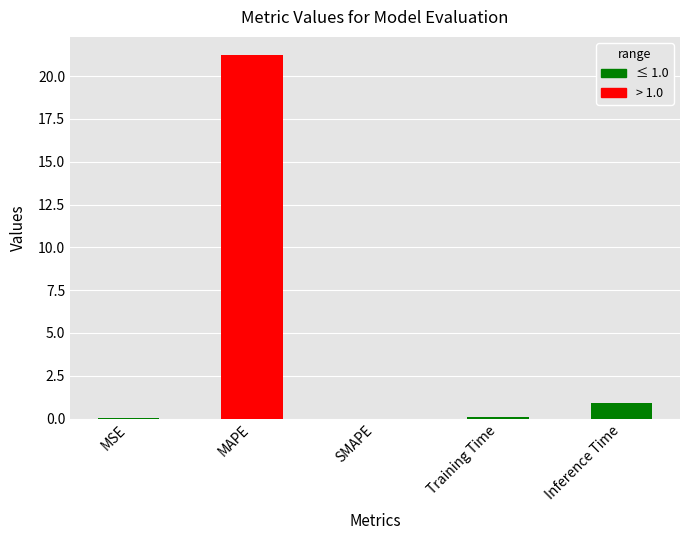

Are the bars grouped side by side (vs. stacked)?

No